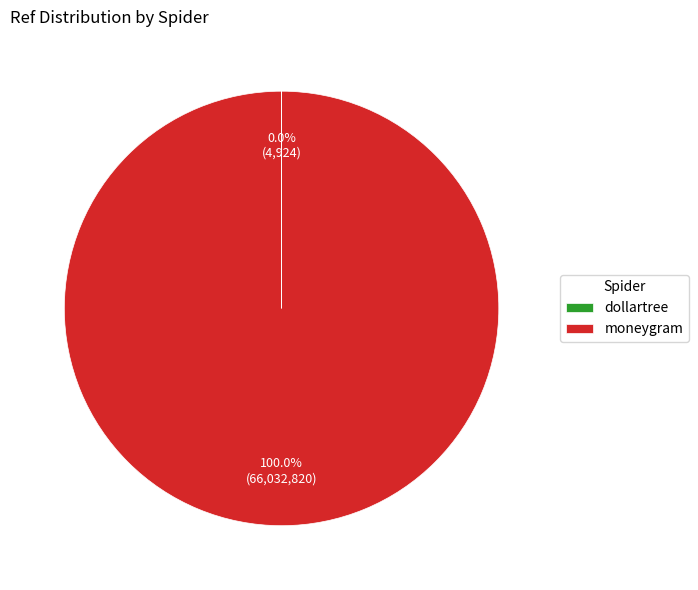

Is there any slice that represents more than half of the pie?

Yes